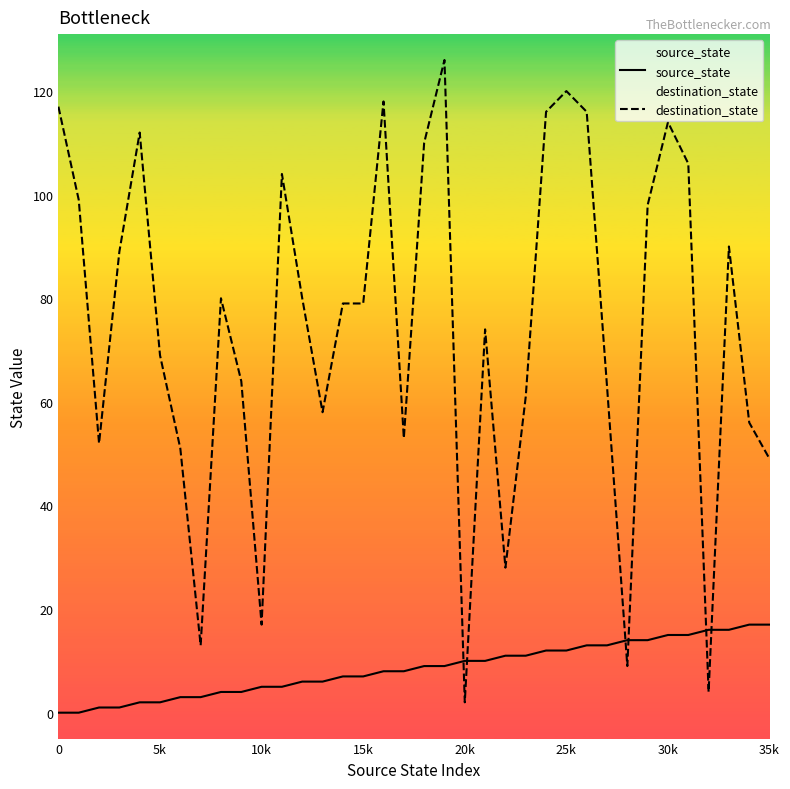

Which series has the widest spread of values?

destination_state